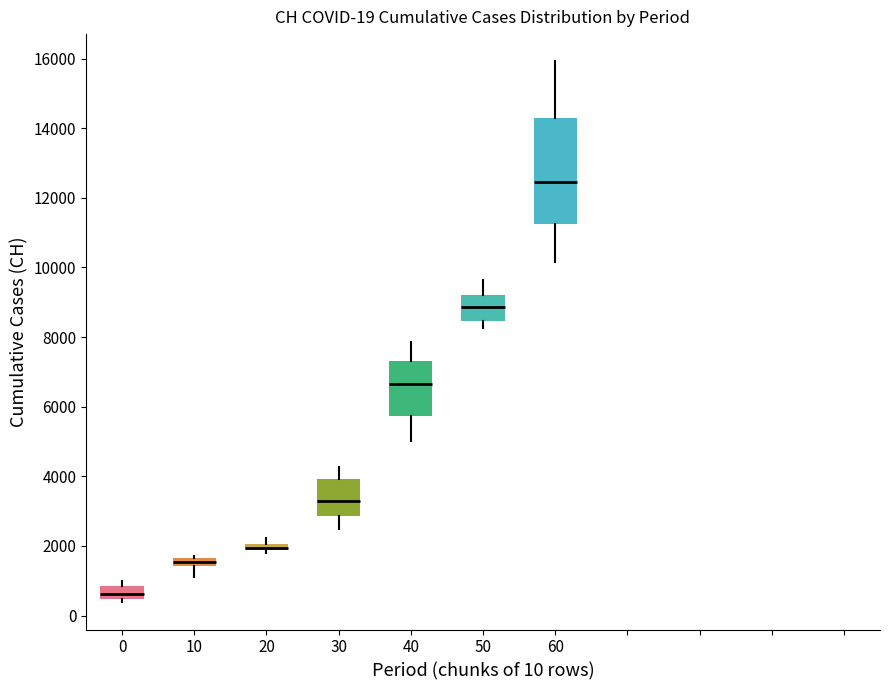

Which box is the tallest, from its lower edge to its upper edge?

60